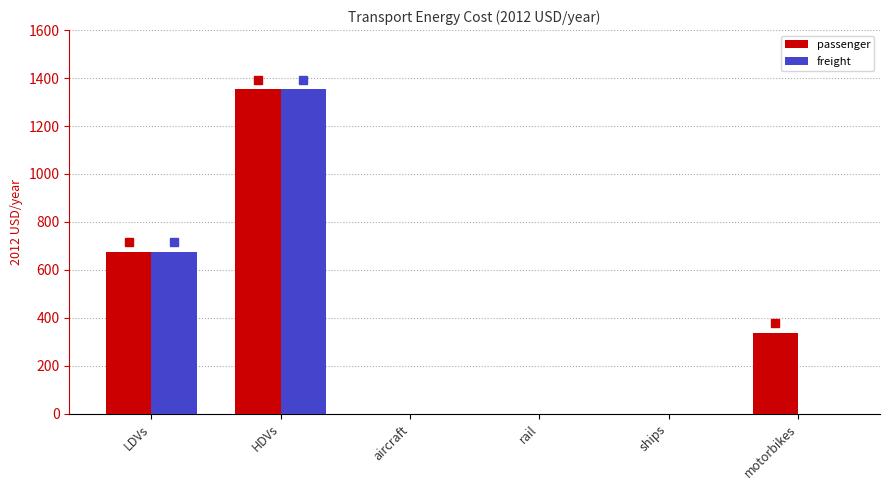

The value of freight at HDVs is 1352.4. True or false?

True